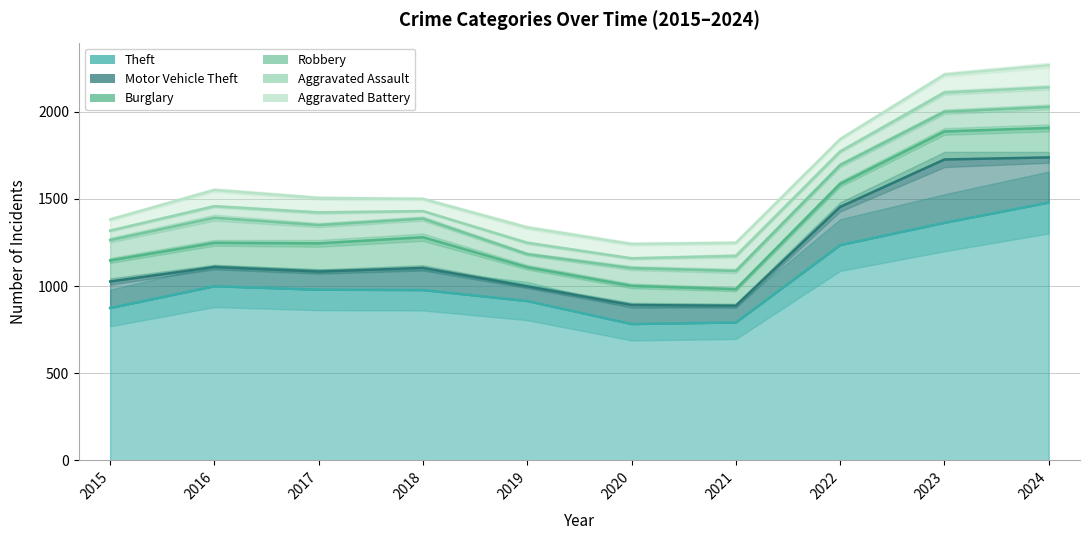

True or false: Motor Vehicle Theft and Aggravated Assault intersect in this chart.

False